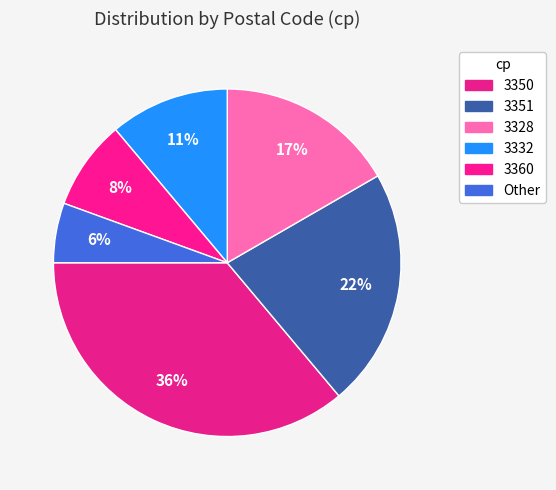

What is the ratio of the value at 3328 to the value at 3350?

0.5